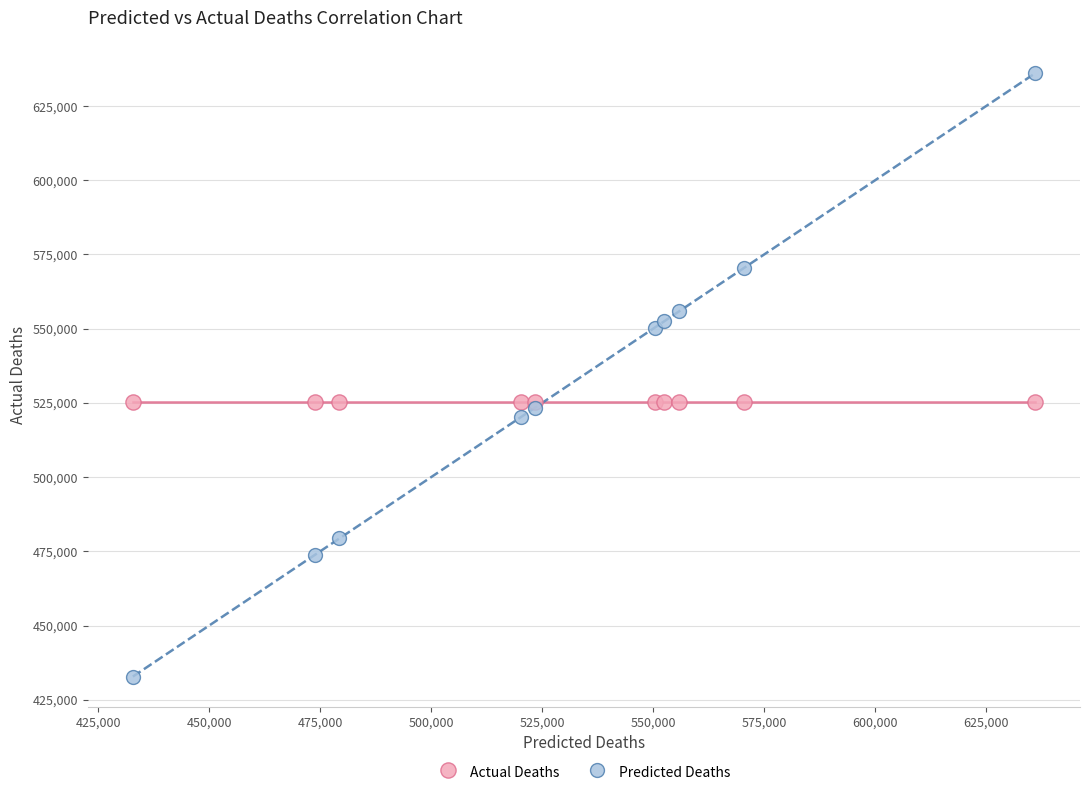

Which series reaches the maximum Y coordinate?

Predicted Deaths